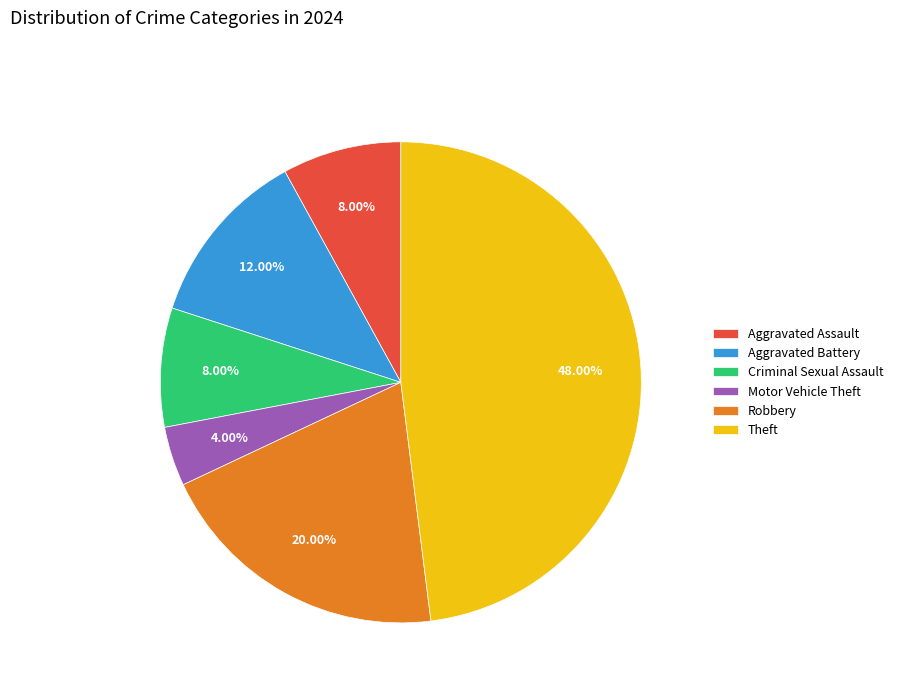

Combined, what portion of the pie is Robbery and Motor Vehicle Theft?

24.0%